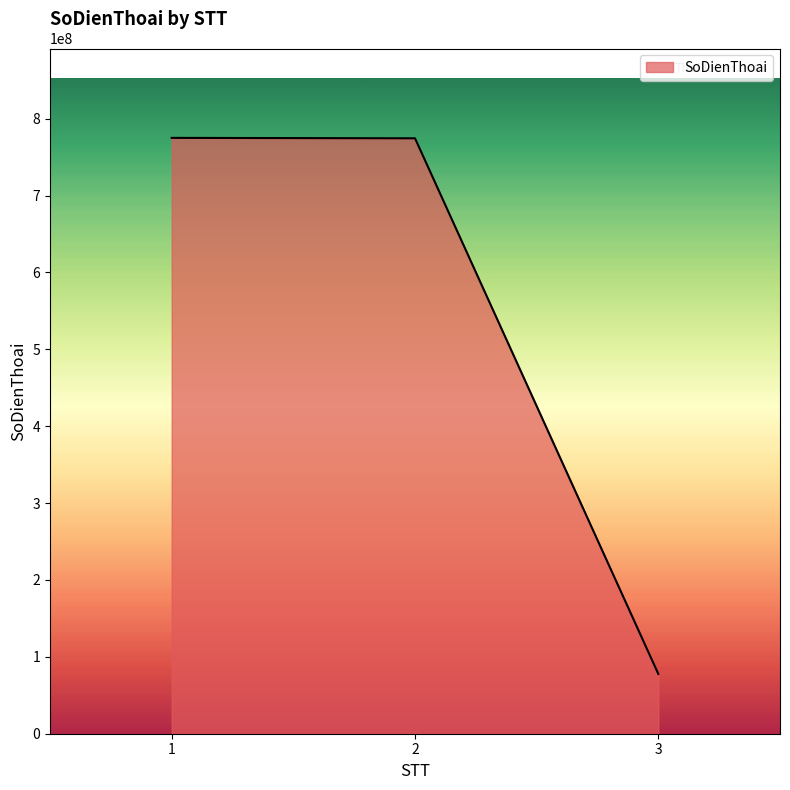

What is the sum of the values at 1 and 3?

852665549